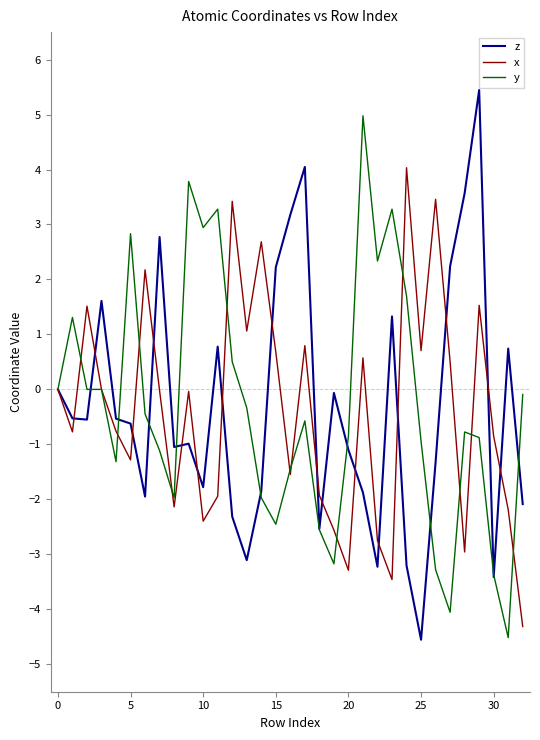

True or false: z and x intersect in this chart.

True